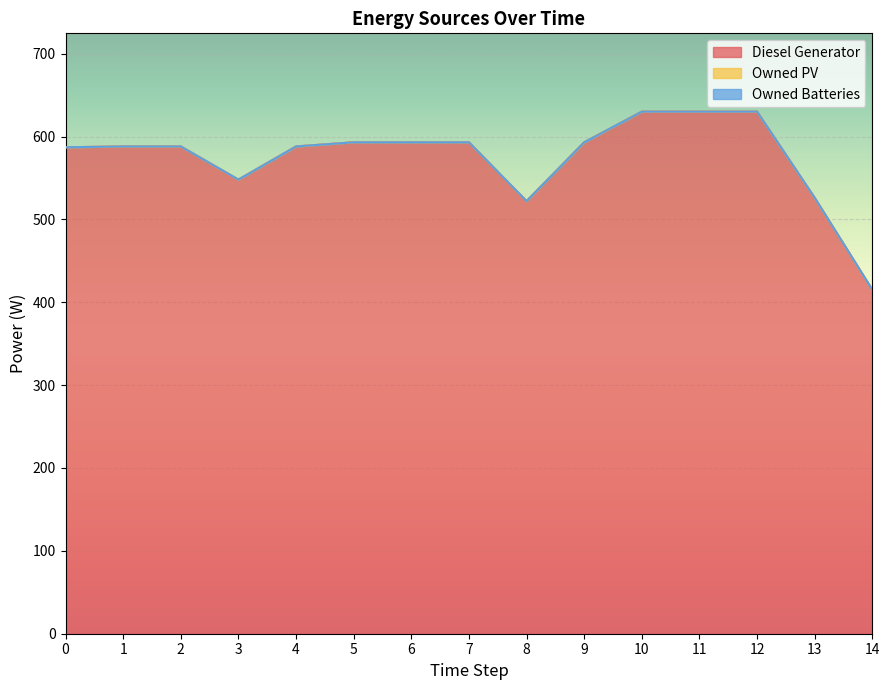

How many lines are shown in the chart?

3